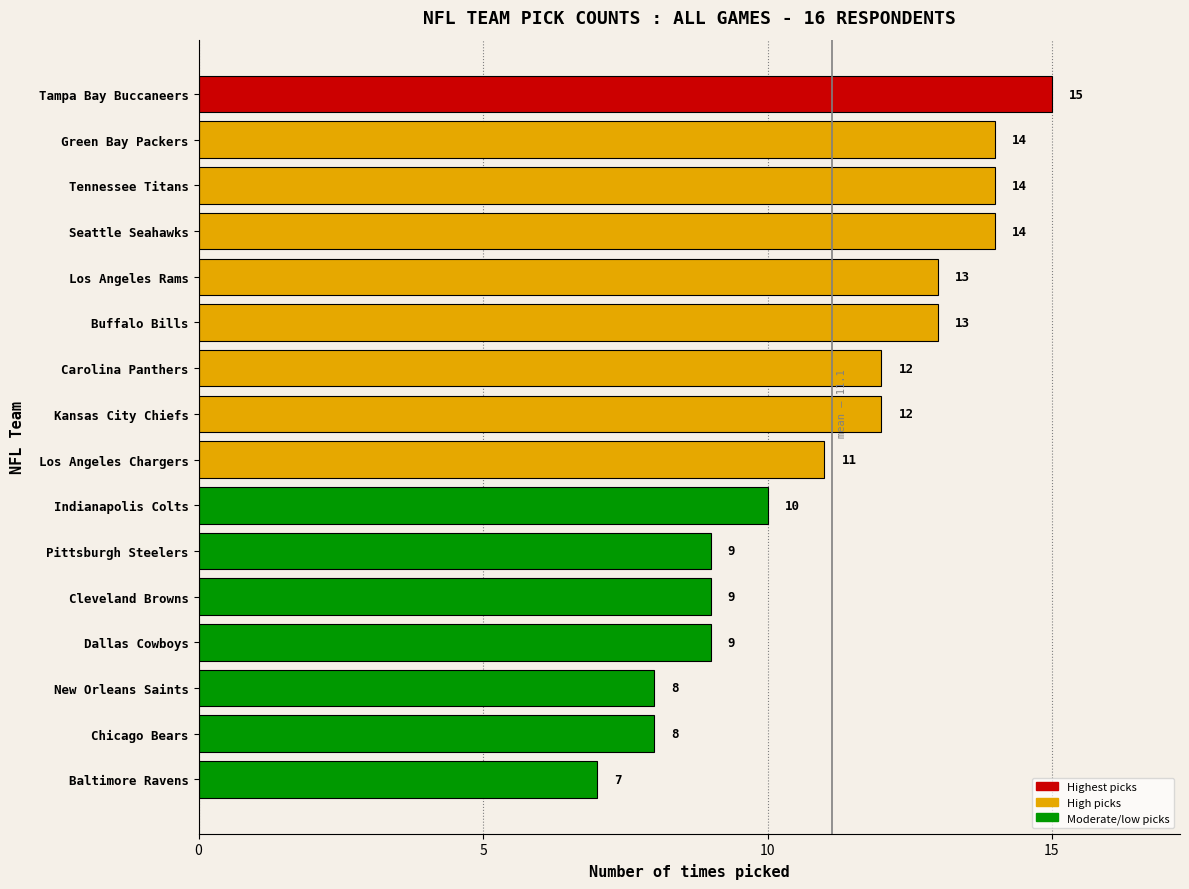

How many values are between 9 and 14?

12